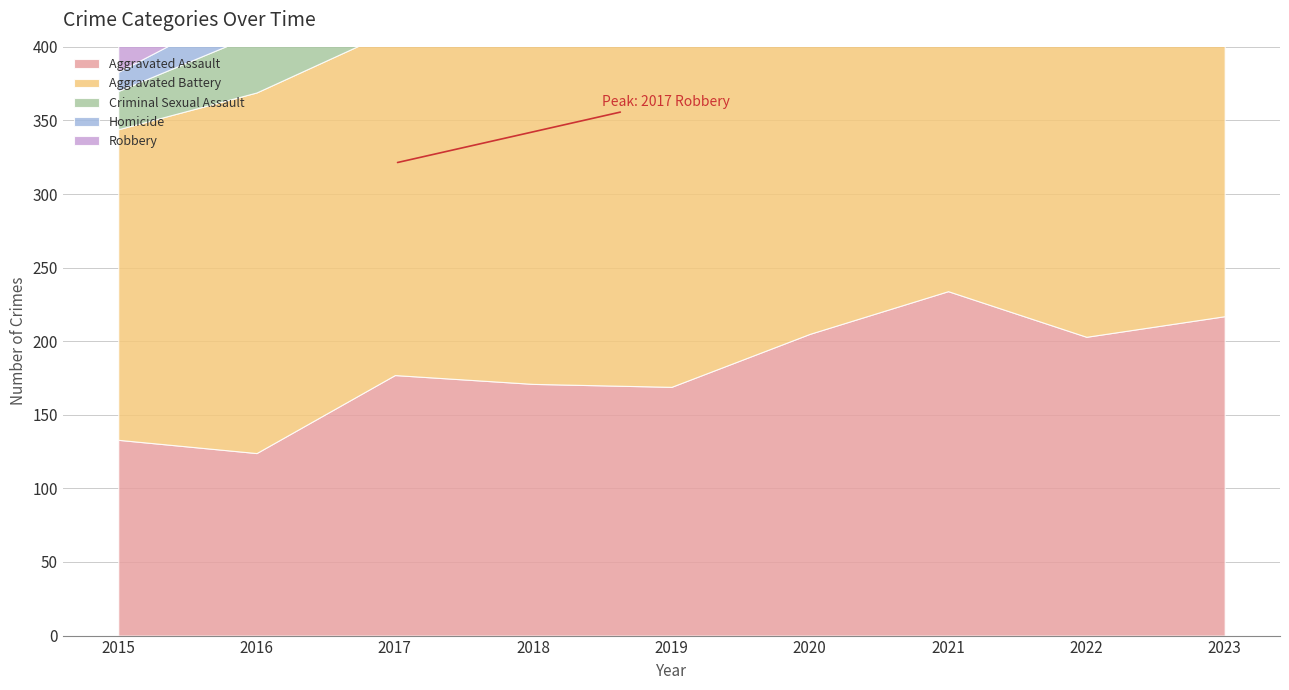

True or false: Homicide has more than 2 points higher than both neighbors.

True